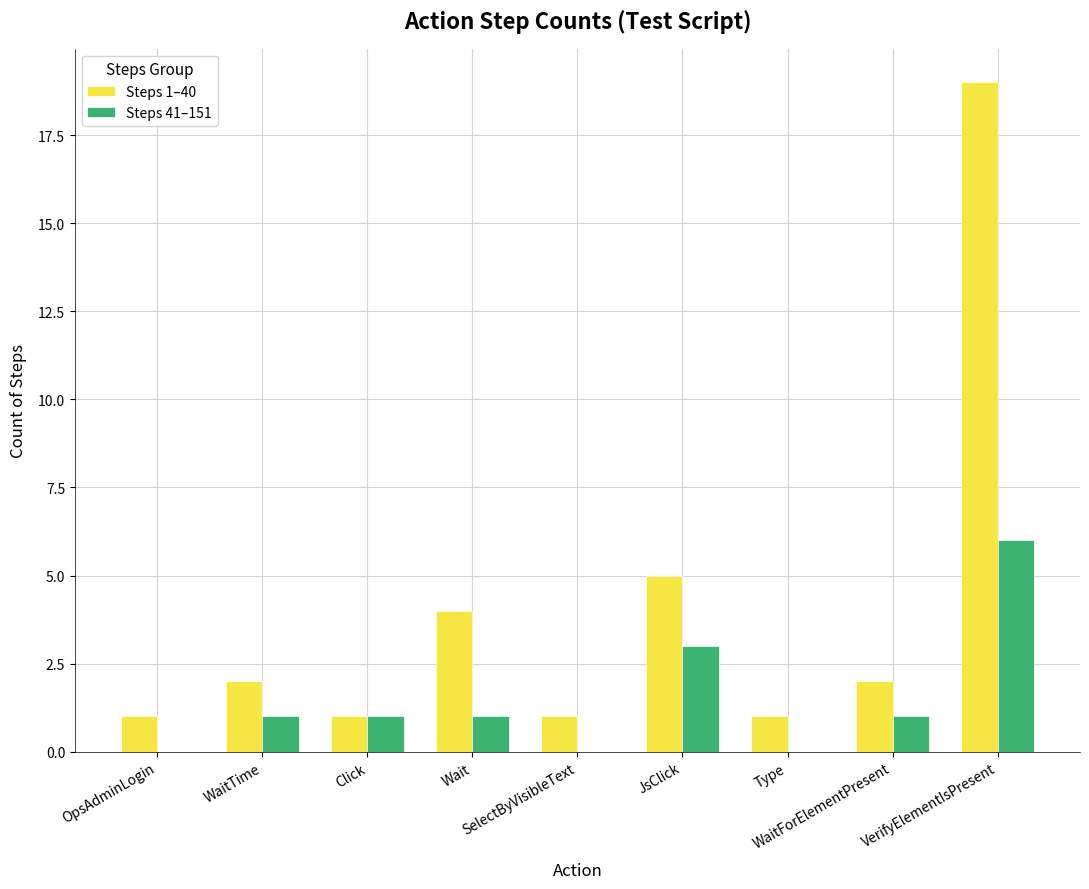

What is the highest value of the Steps 41–151 series?

6